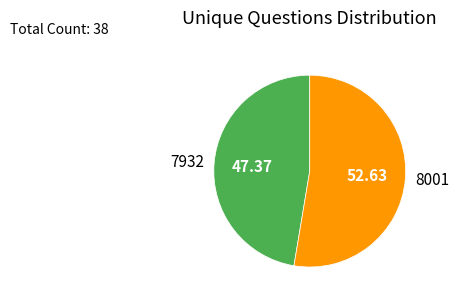

Rank the categories by value from lowest to highest.

7932, 8001